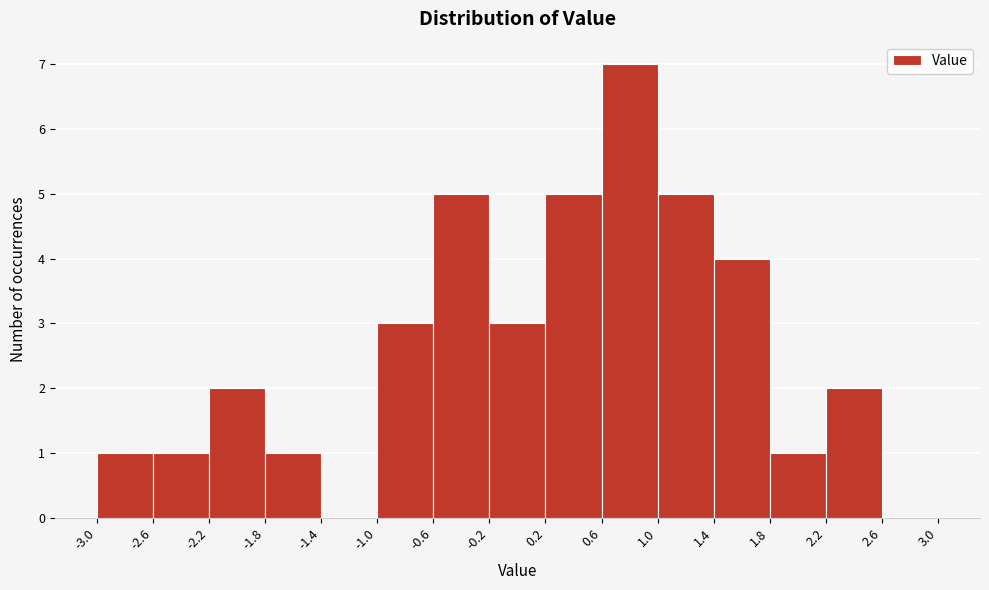

Reading left to right, list every bar in this chart as the range it spans on the x-axis followed by its height. The values are not printed on the chart, so give them approximately, as read against the axis.

-3.0 to -2.6: 1
-2.6 to -2.2: 1
-2.2 to -1.8: 2
-1.8 to -1.4: 1
-1.4 to -1.0: 0
-1.0 to -0.6: 3
-0.6 to -0.2: 5
-0.2 to 0.2: 3
0.2 to 0.6: 5
0.6 to 1.0: 7
1.0 to 1.4: 5
1.4 to 1.8: 4
1.8 to 2.2: 1
2.2 to 2.6: 2
2.6 to 3.0: 0